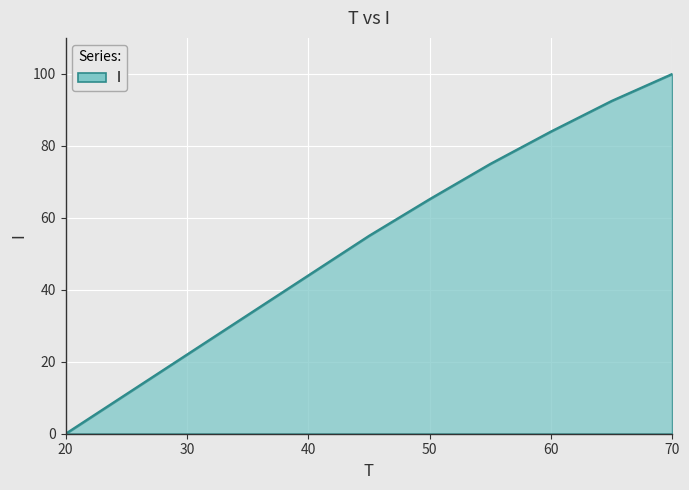

Reading left to right, what are all the values shown in this chart?

0.0	11.0	22.0	33.0	44.0	55.0	65.2	75.0	84.0	92.5	100.0